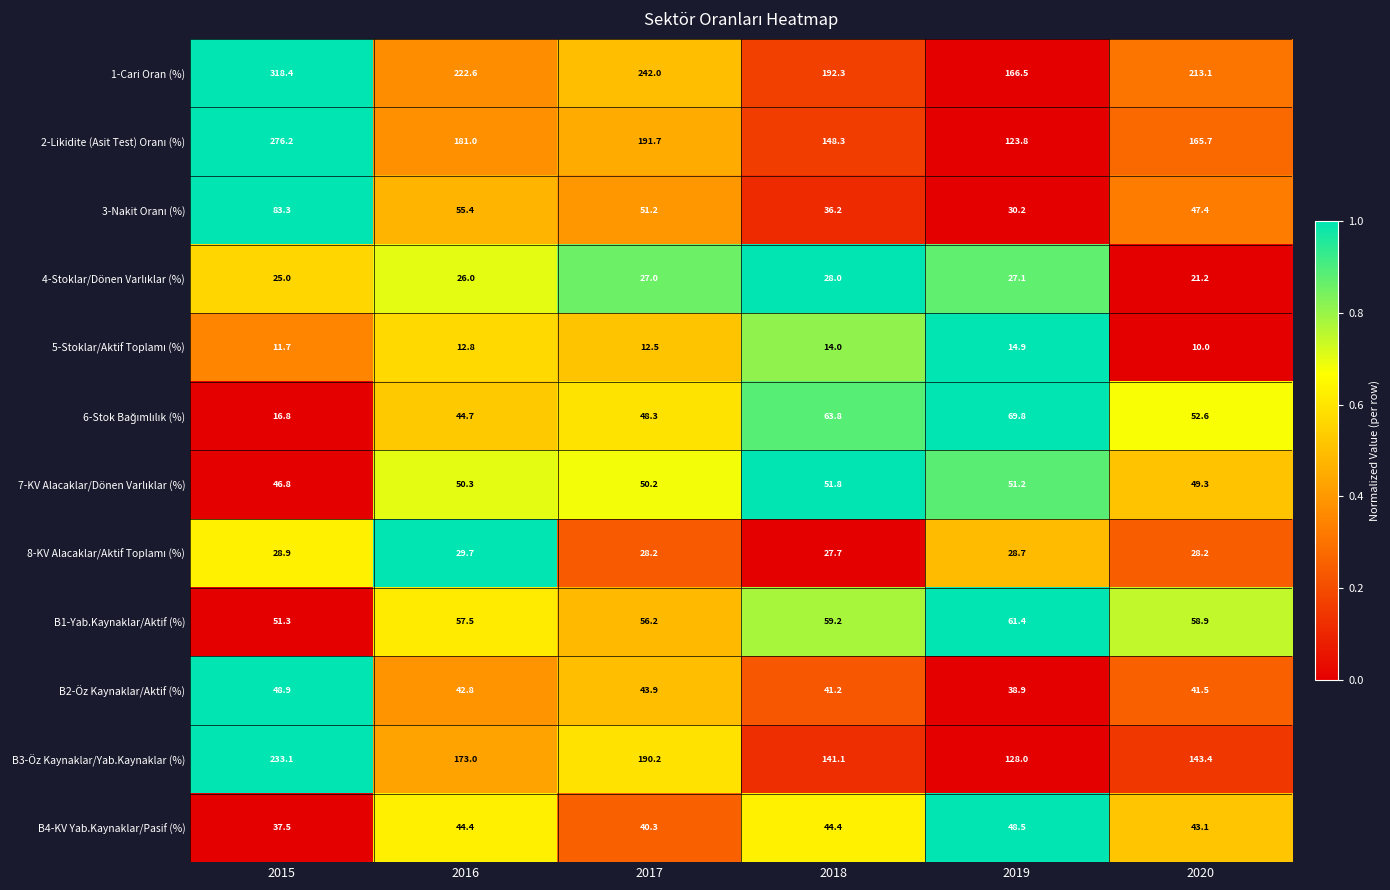

Rank the categories by 1-Cari Oran (%) value from highest to lowest.

2015, 2017, 2016, 2020, 2018, 2019